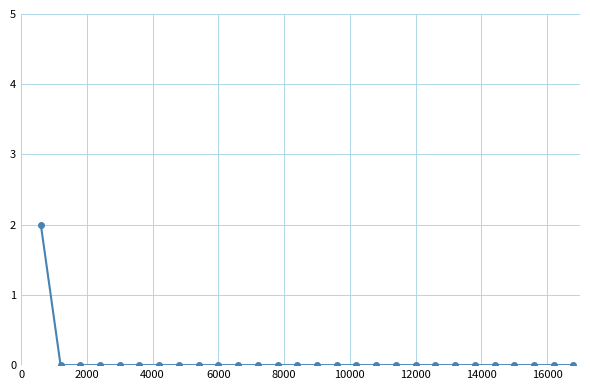

How many lines are shown in the chart?

1